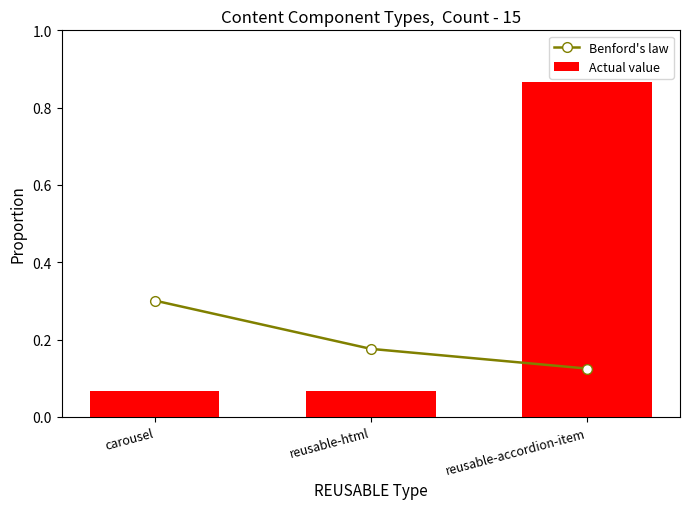

How many categories are shown in the chart?

3